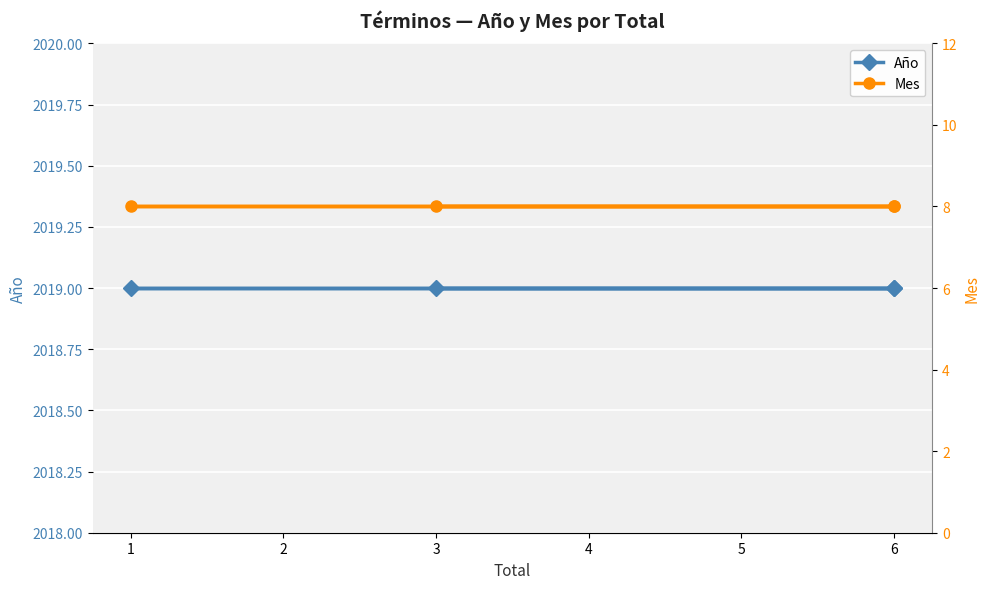

At 3, list the series in order from smallest to largest.

Mes, Año